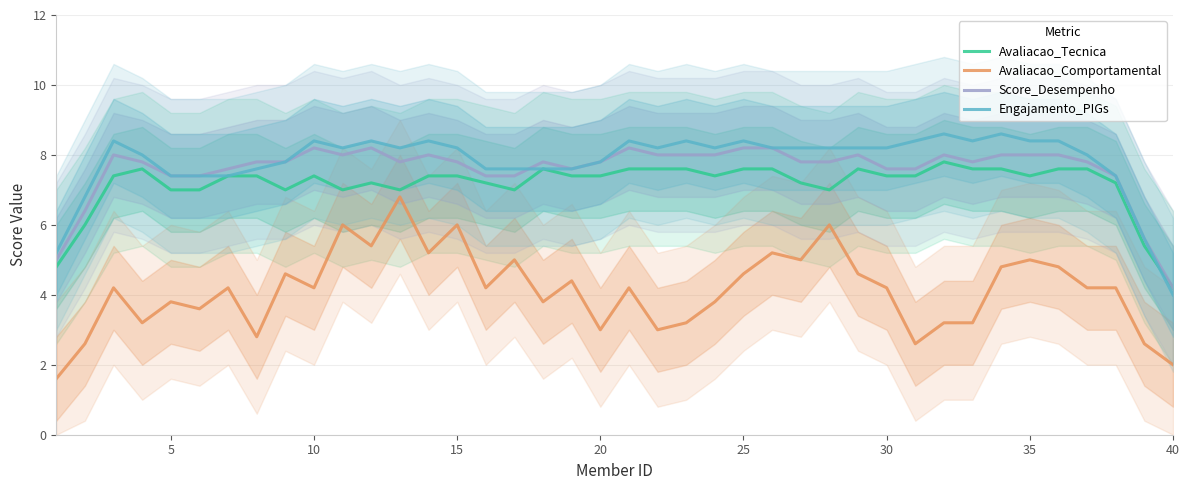

How many interior local valleys does the Engajamento_PIGs series have?

7